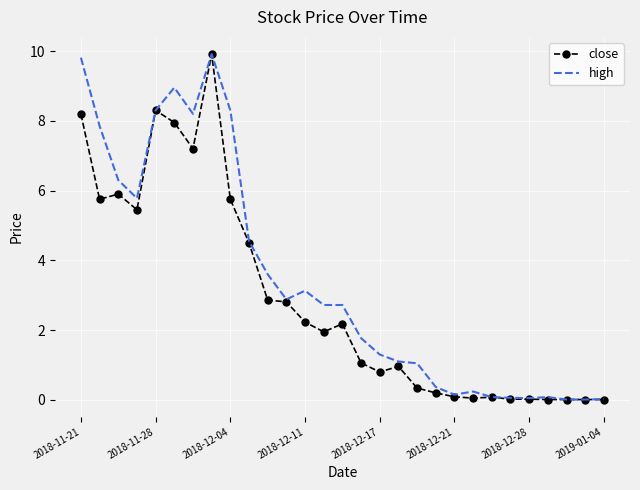

Which series has the largest total across all categories?

high